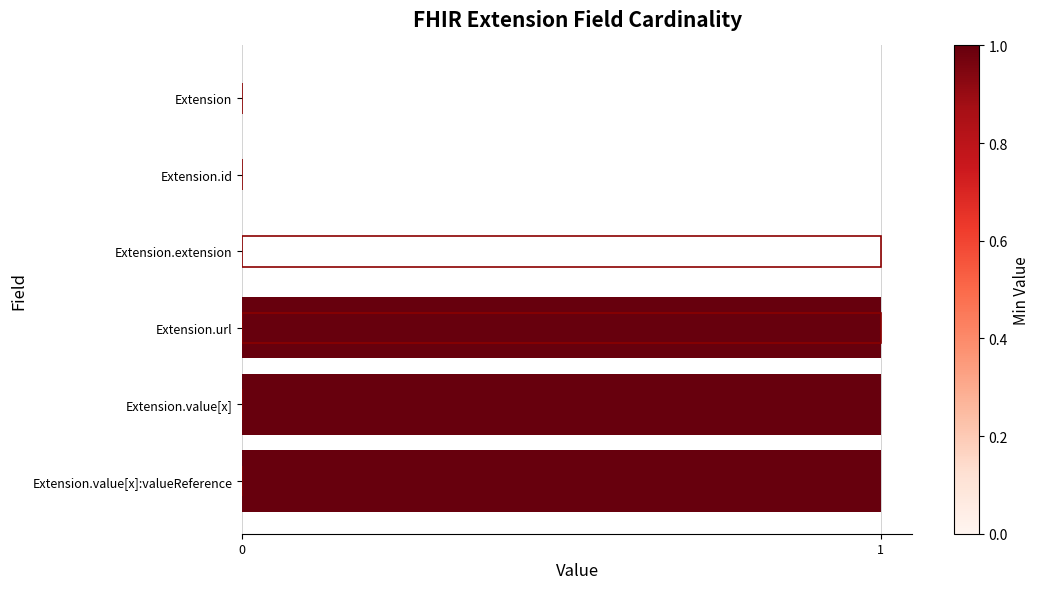

How many values in Min are above zero?

3